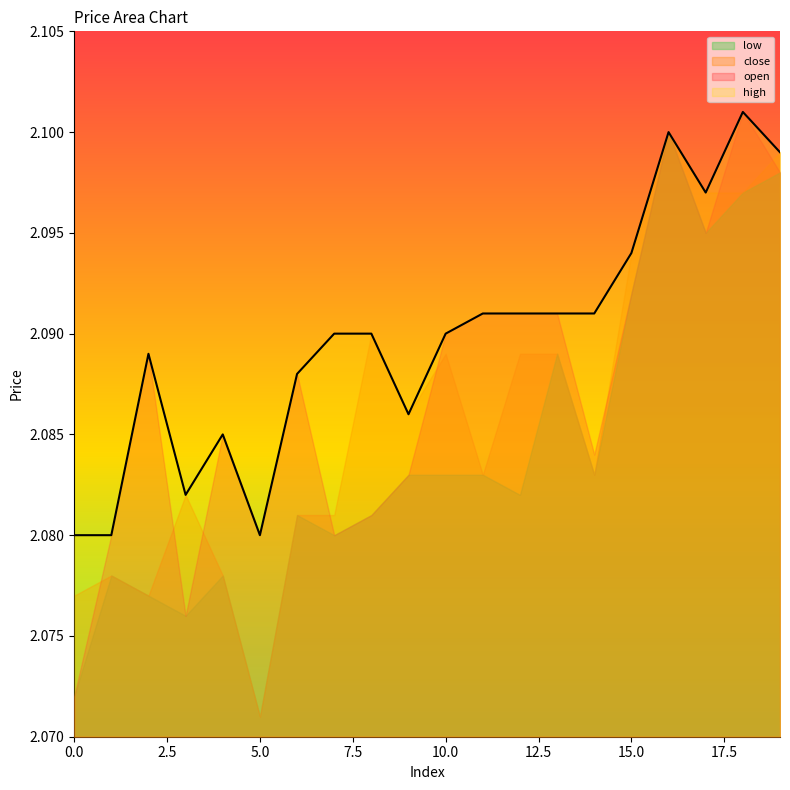

How many data points does each series have?

20